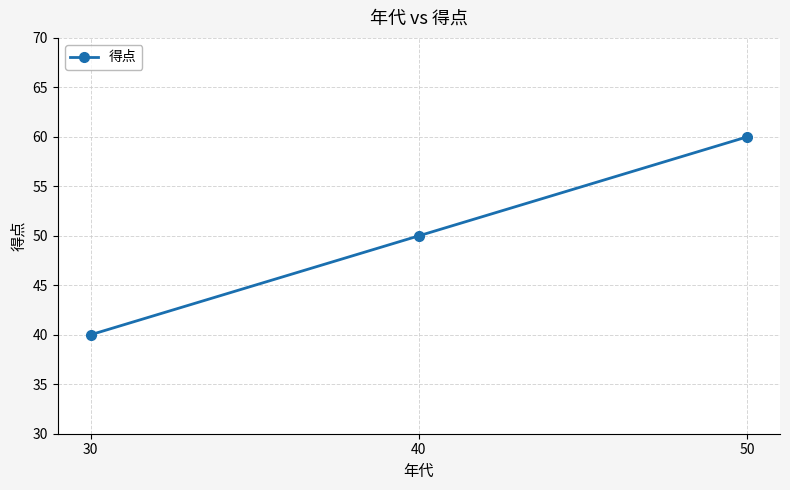

Does the chart have visible grid lines?

Yes